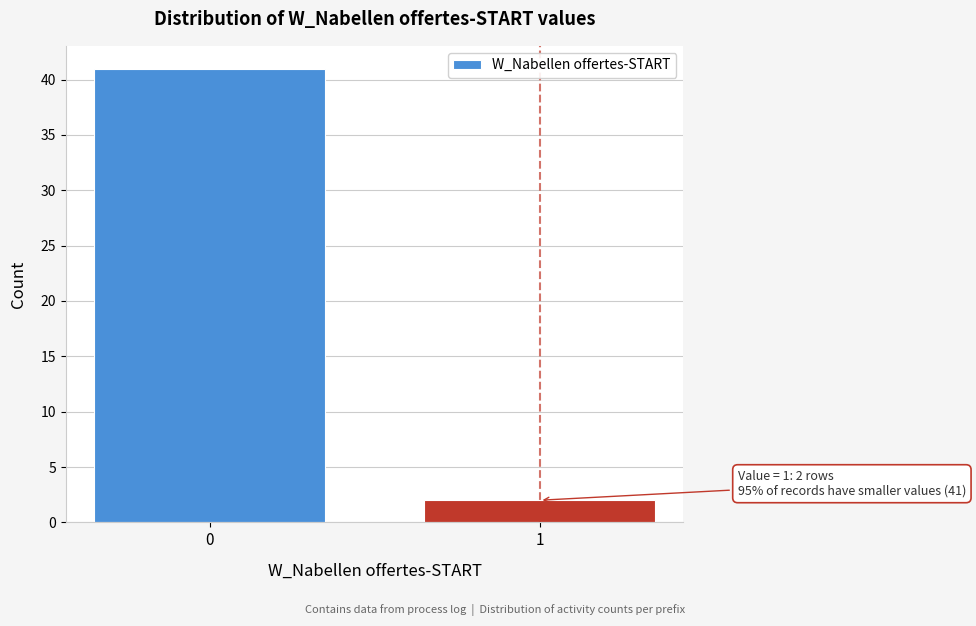

Reading left to right, list all the values displayed in this chart.

41	2